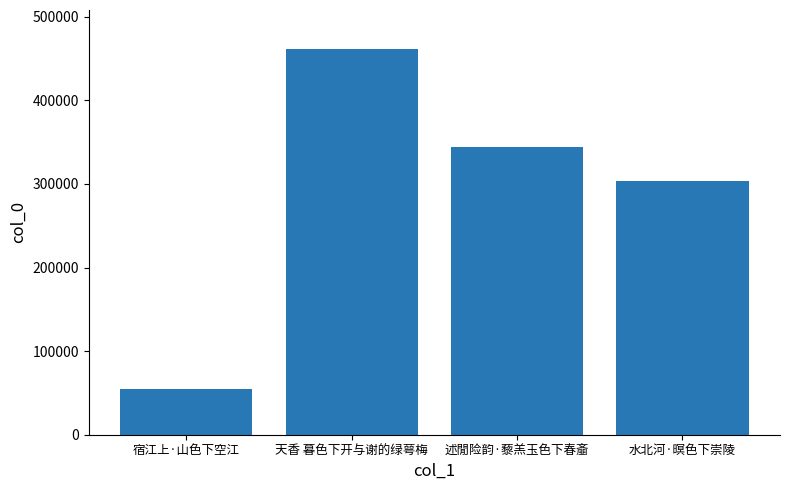

What is the greatest value displayed?

461852